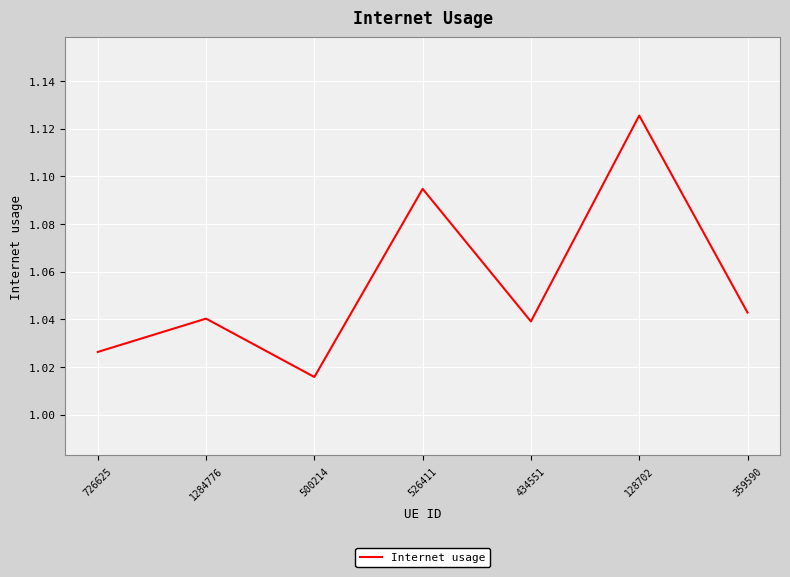

What is the difference between the values at 726625 and 128702?

0.1